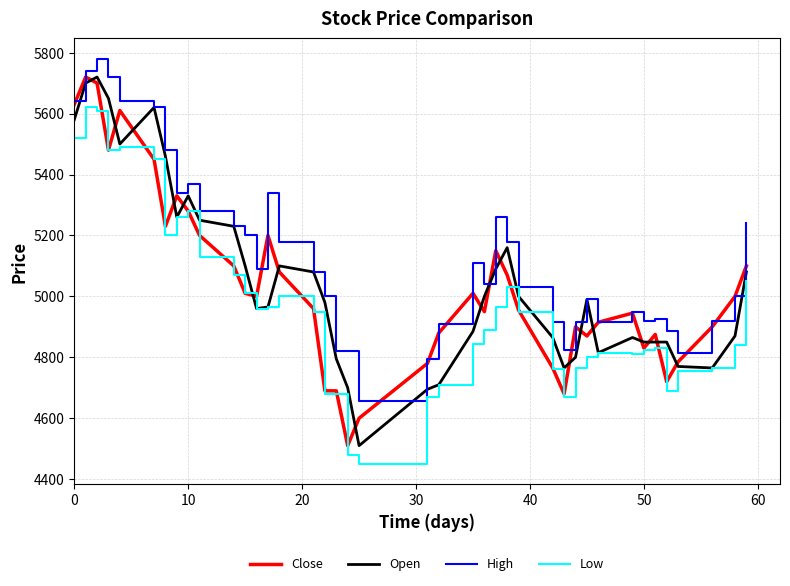

Which series has the largest total across all categories?

High